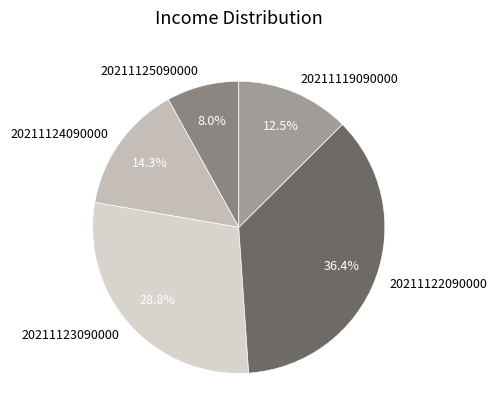

Is 20211122090000 the majority of the pie?

No